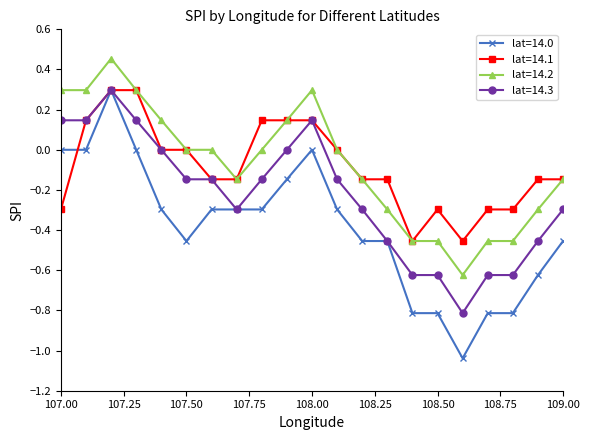

Which series has the largest range (max minus min)?

lat=14.0